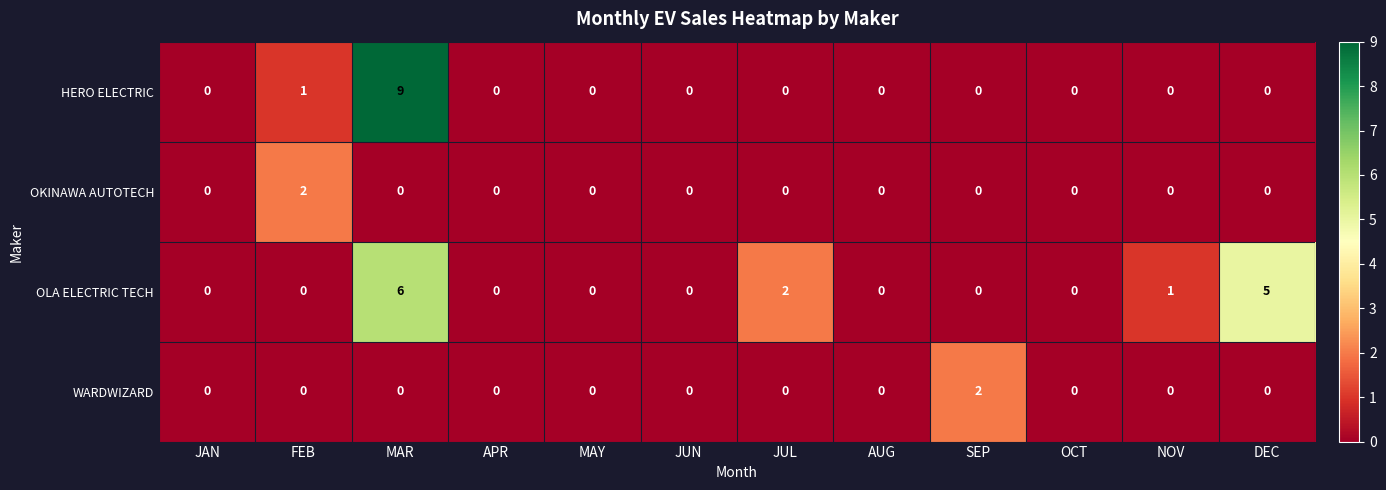

At how many categories does at least one series exceed 3?

2